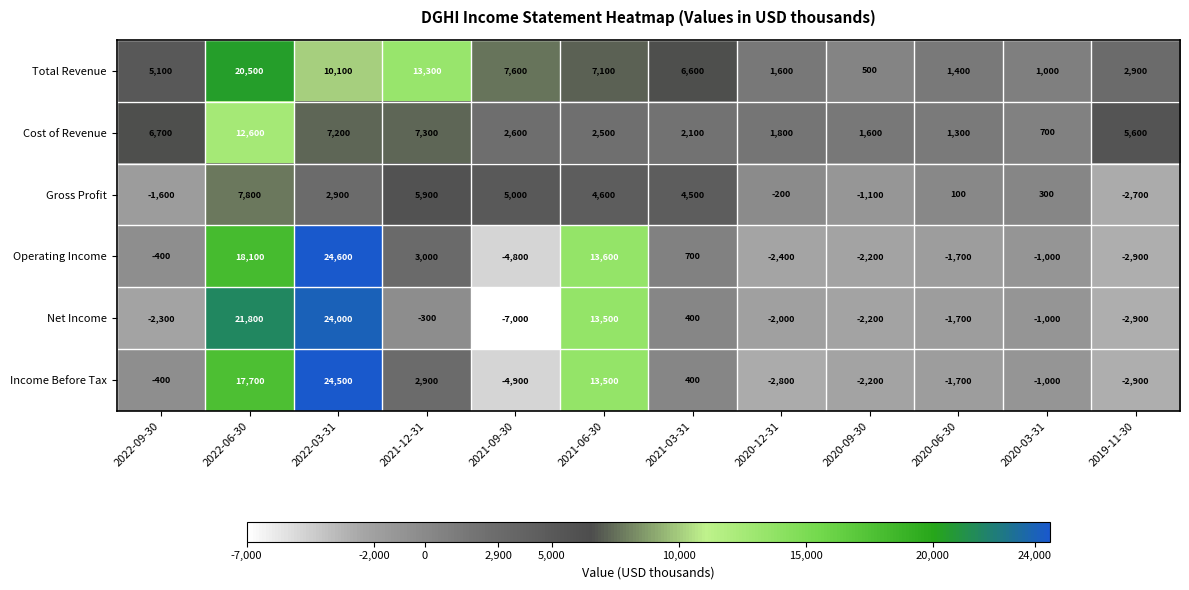

Which series changed the most between 2021-03-31 and 2019-11-30?

Gross Profit